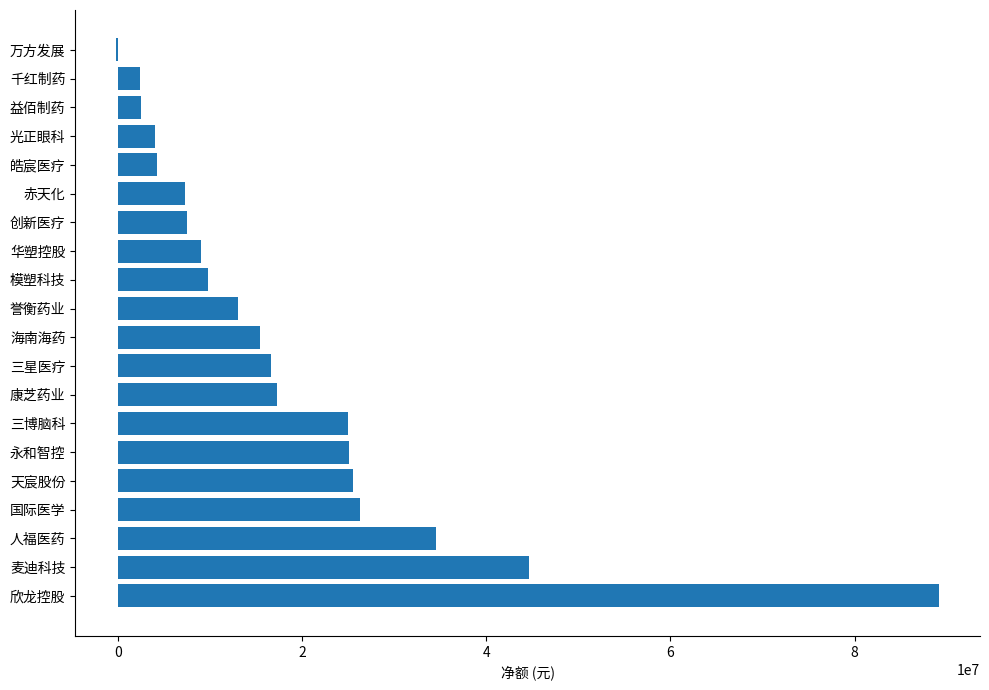

What is the sum of all values?

378991038